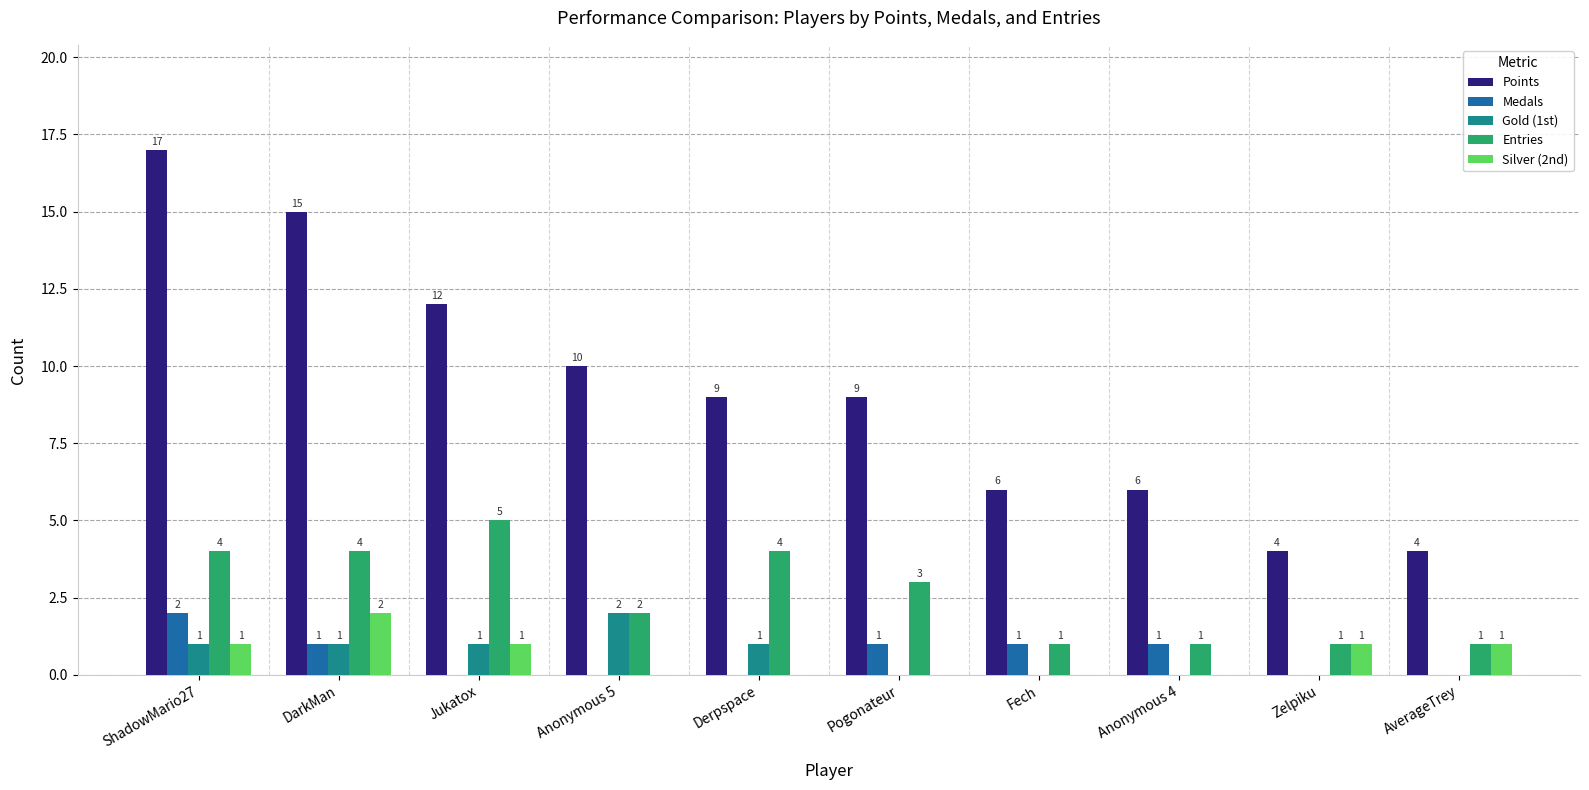

Is it true that Entries equals 4 at ShadowMario27?

True